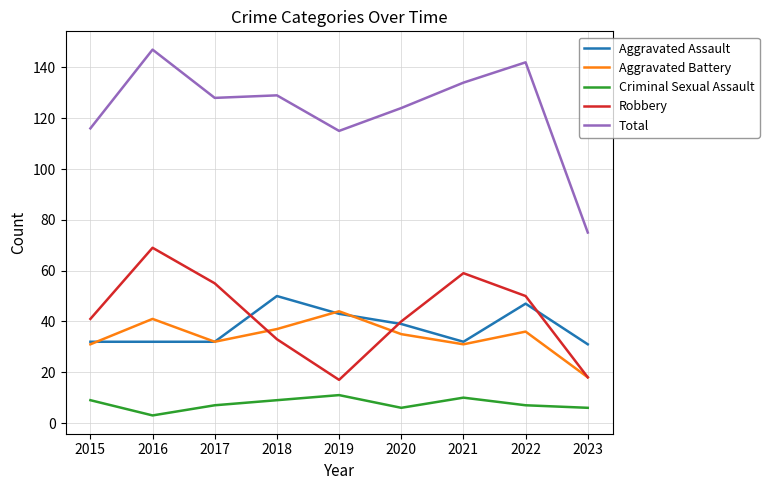

What is the sum of all Aggravated Assault values?

338